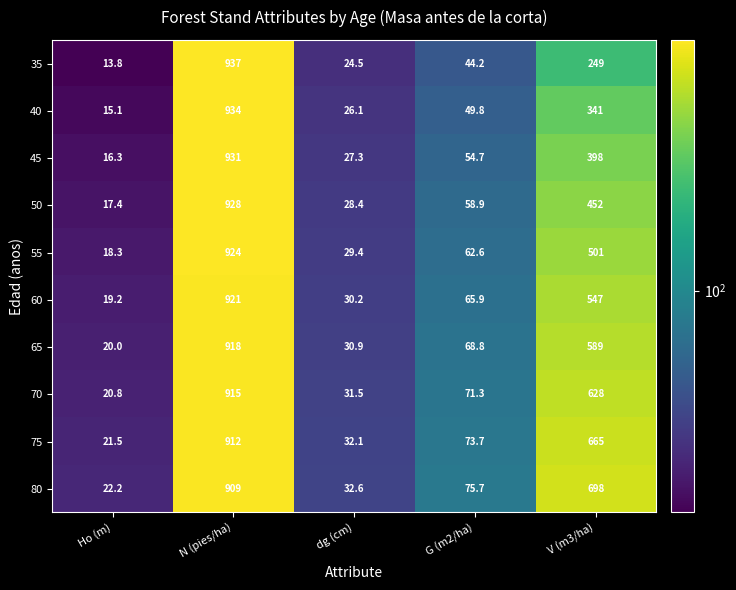

The 70 series shows 48.3 at G (m2/ha). True or false?

False